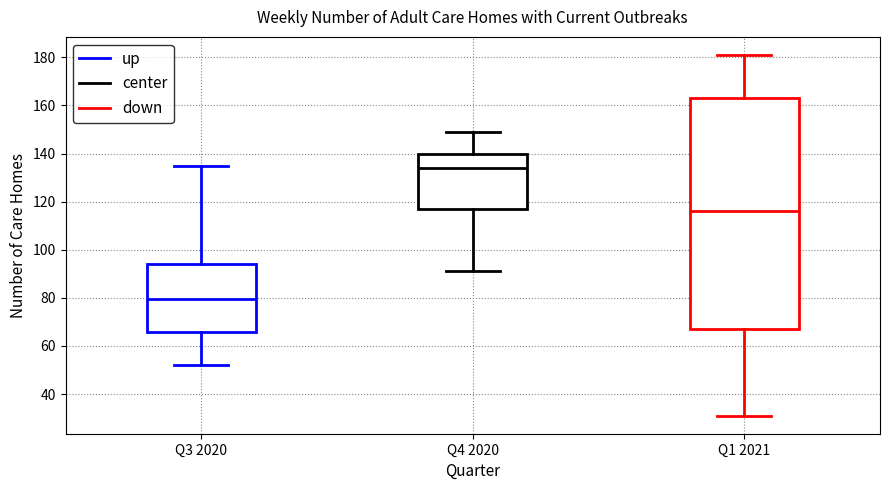

Which box is the tallest, from its lower edge to its upper edge?

Q1 2021